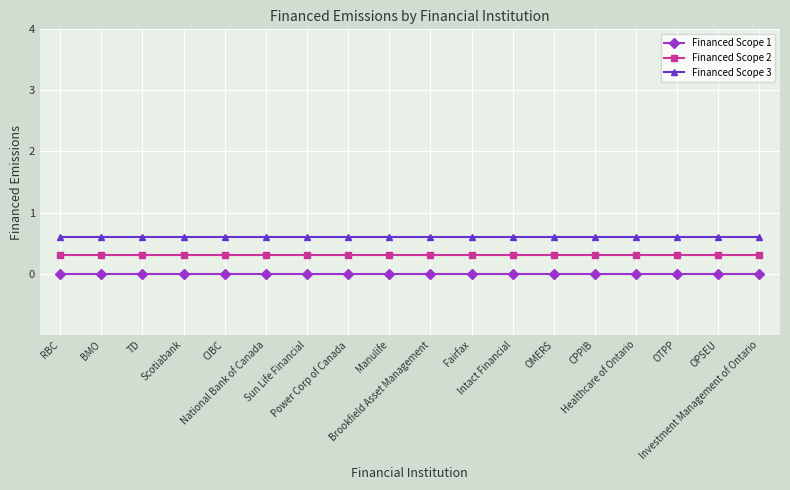

Does the chart display data point markers on the line(s)?

Yes